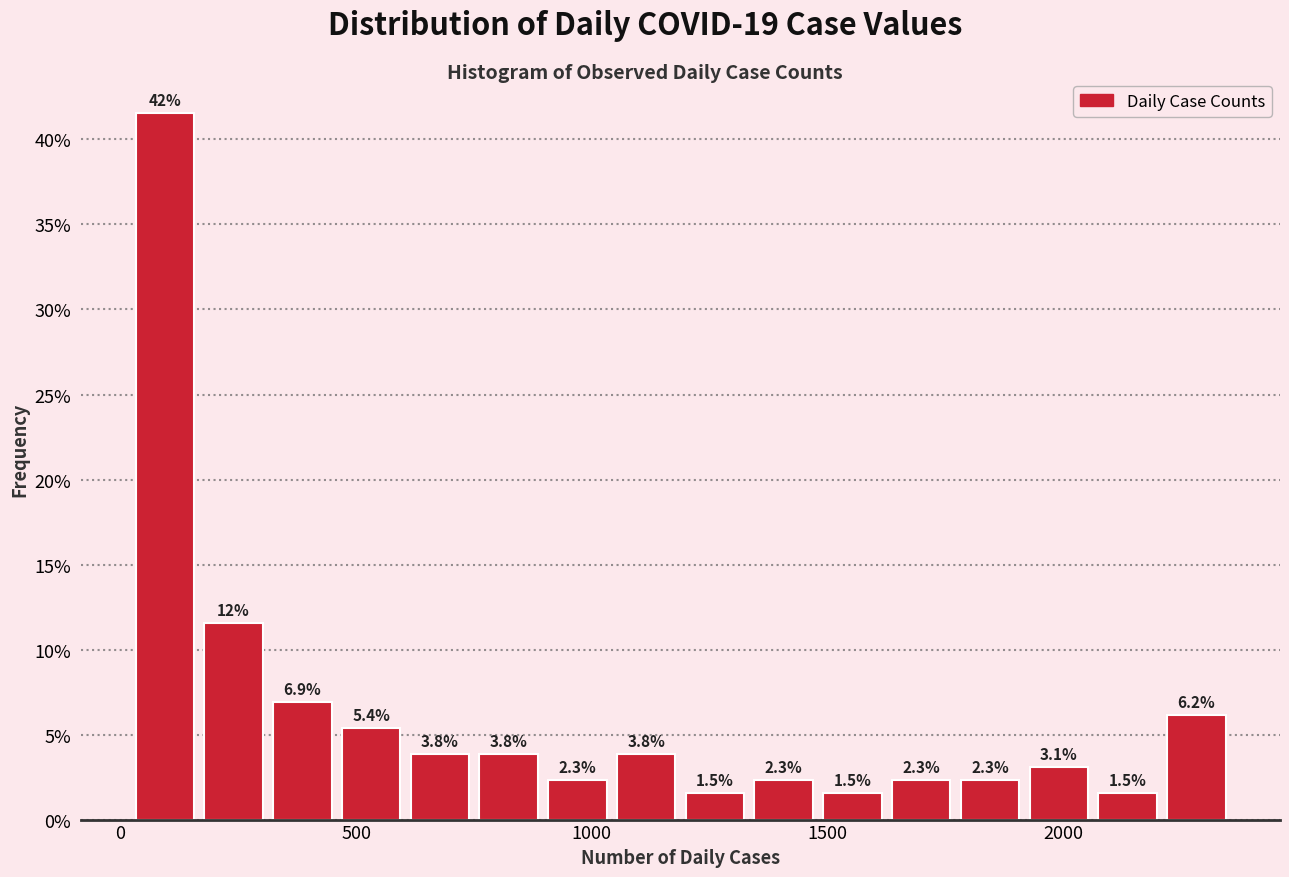

Around what value on the x-axis is the tallest bar? Give the approximate position of its centre, as read against the axis.

100